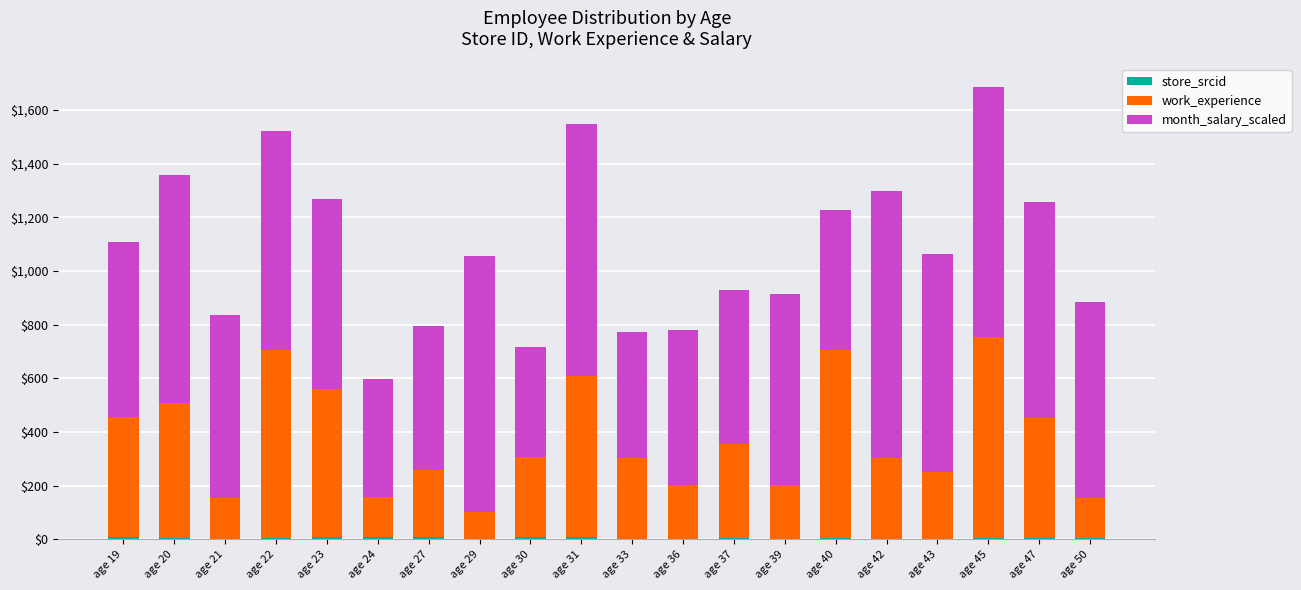

At which category is the sum across all series the highest?

age 45